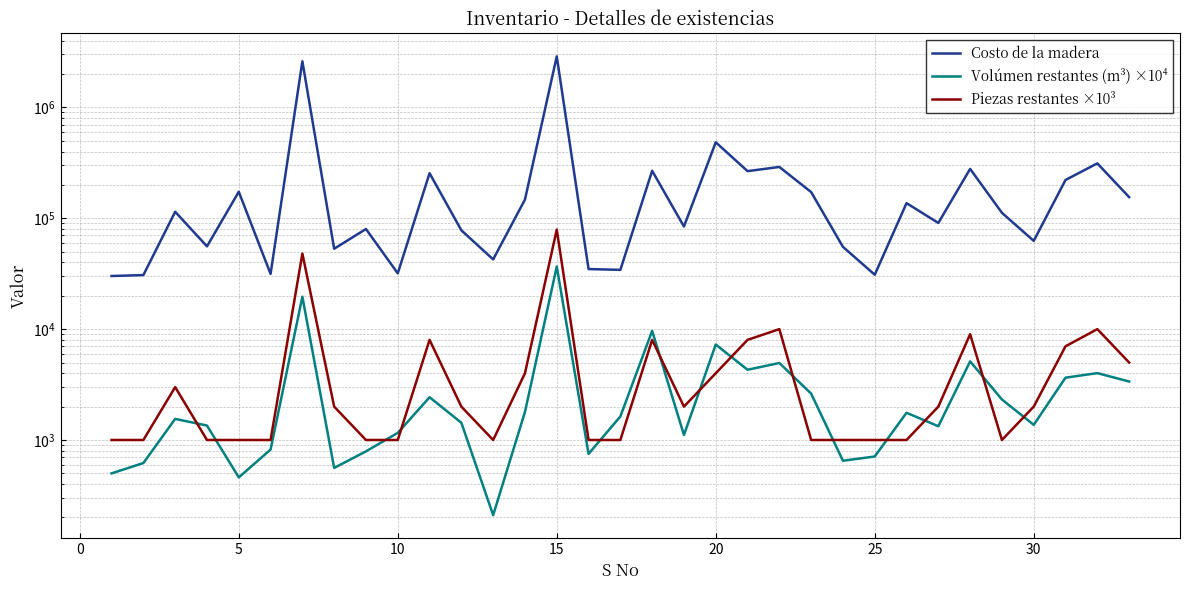

What is the minimum value for Piezas restantes ×10³?

1000.0